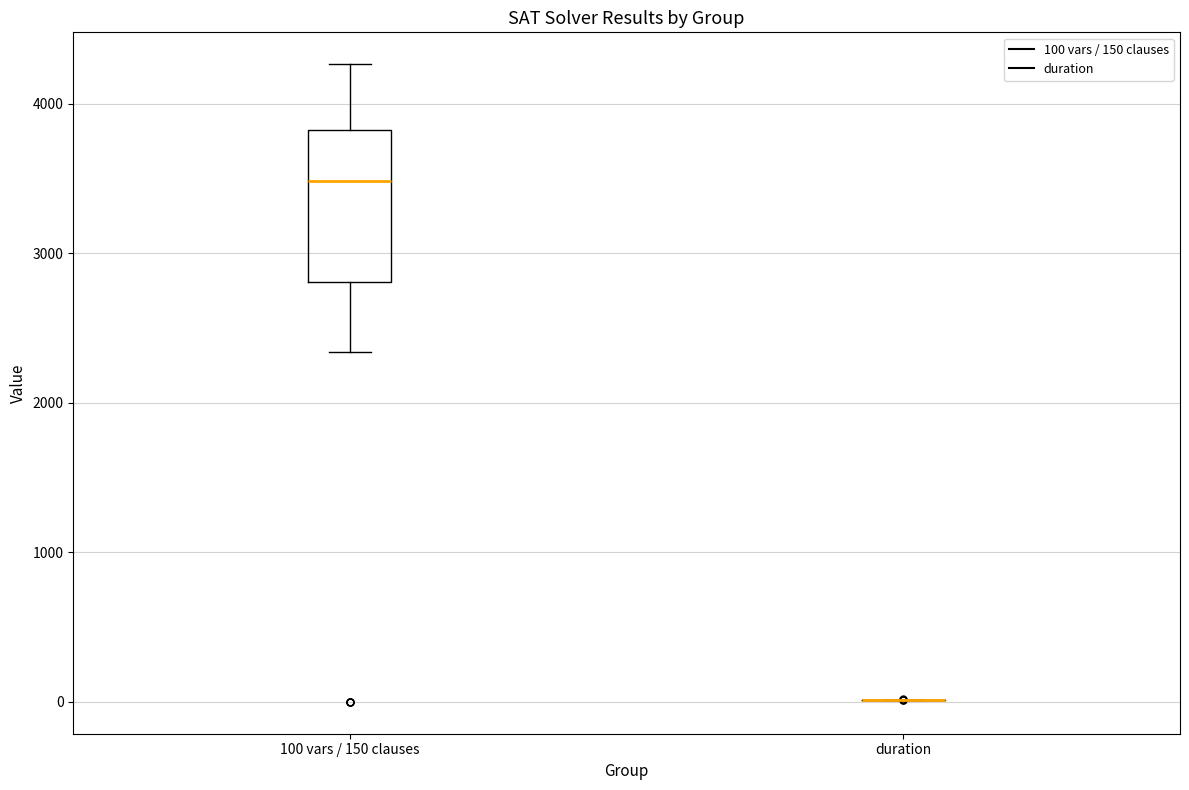

Reading left to right, transcribe this box plot: for each box, give where its median line is, the range the box spans, and where its two whiskers end, as read against the y-axis. The values are not printed on the chart, so give them approximately, as read against the axis.

100 vars / 150 clauses: median 3500, box 2800 to 3800, whiskers 2300 to 4300
duration: box collapsed to a line at 0, whiskers 0 to 0